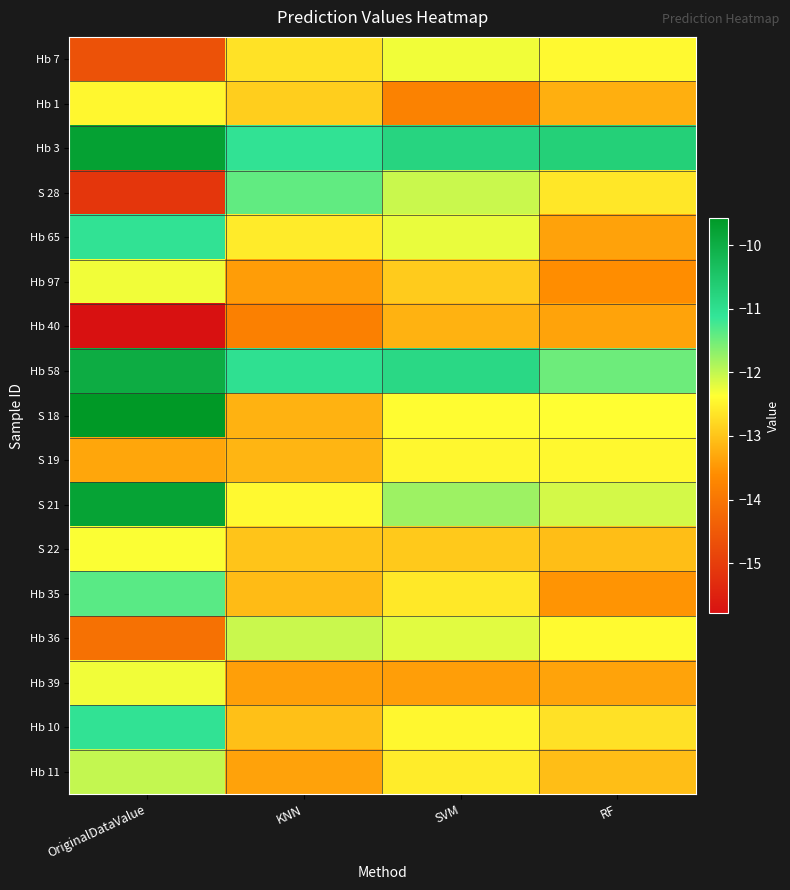

Reading left to right, extract all data points from this chart.

Hb 7: OriginalDataValue=-14.6	KNN=-12.7	SVM=-12.3	RF=-12.4
Hb 1: OriginalDataValue=-12.4	KNN=-12.9	SVM=-13.8	RF=-13.2
Hb 3: OriginalDataValue=-9.8	KNN=-11.1	SVM=-10.8	RF=-10.7
S 28: OriginalDataValue=-15.1	KNN=-11.4	SVM=-12.0	RF=-12.6
Hb 65: OriginalDataValue=-11.1	KNN=-12.6	SVM=-12.2	RF=-13.4
Hb 97: OriginalDataValue=-12.3	KNN=-13.4	SVM=-12.9	RF=-13.6
Hb 40: OriginalDataValue=-15.8	KNN=-13.8	SVM=-13.2	RF=-13.4
Hb 58: OriginalDataValue=-10.0	KNN=-11.0	SVM=-10.9	RF=-11.5
S 18: OriginalDataValue=-9.6	KNN=-13.2	SVM=-12.4	RF=-12.4
S 19: OriginalDataValue=-13.3	KNN=-13.2	SVM=-12.5	RF=-12.4
S 21: OriginalDataValue=-9.8	KNN=-12.4	SVM=-11.8	RF=-12.1
S 22: OriginalDataValue=-12.3	KNN=-13.0	SVM=-13.0	RF=-13.1
Hb 35: OriginalDataValue=-11.4	KNN=-13.1	SVM=-12.6	RF=-13.5
Hb 36: OriginalDataValue=-14.1	KNN=-12.0	SVM=-12.2	RF=-12.4
Hb 39: OriginalDataValue=-12.3	KNN=-13.4	SVM=-13.4	RF=-13.4
Hb 10: OriginalDataValue=-11.1	KNN=-13.0	SVM=-12.5	RF=-12.7
Hb 11: OriginalDataValue=-12.0	KNN=-13.4	SVM=-12.6	RF=-13.1